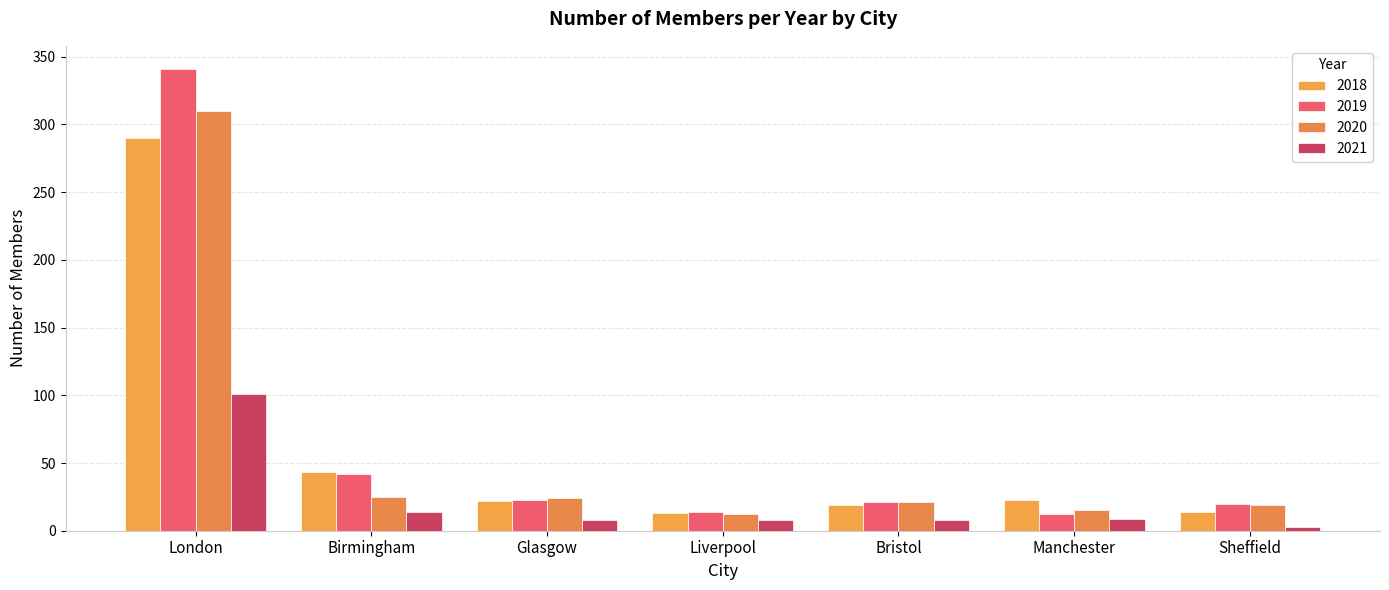

What is the sum of all 2019 values?

473